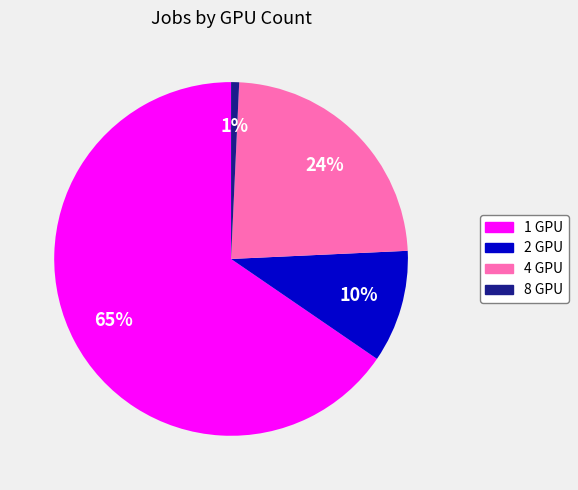

To the nearest percent, what percentage of the pie is 1 GPU?

65%